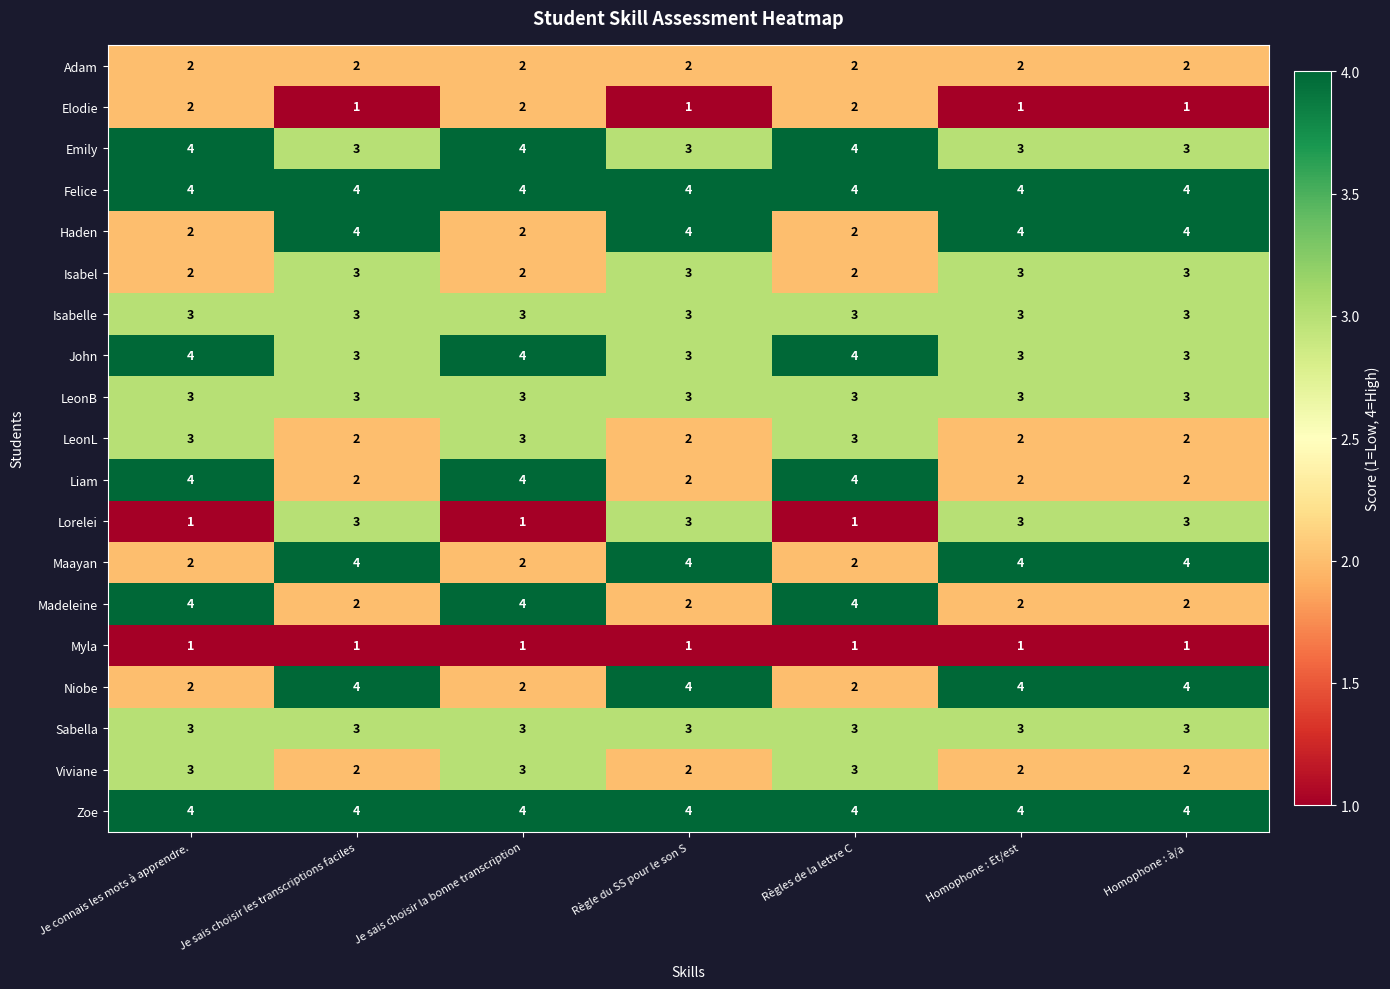

How many categories are shown in the chart?

7